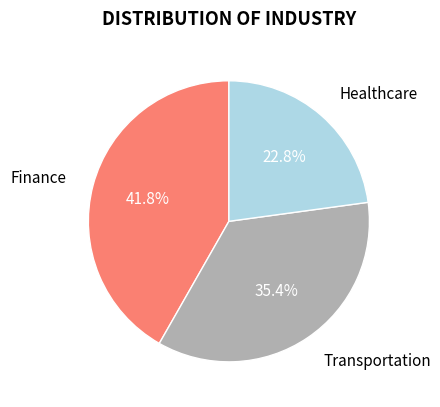

Does any single category account for the majority?

No